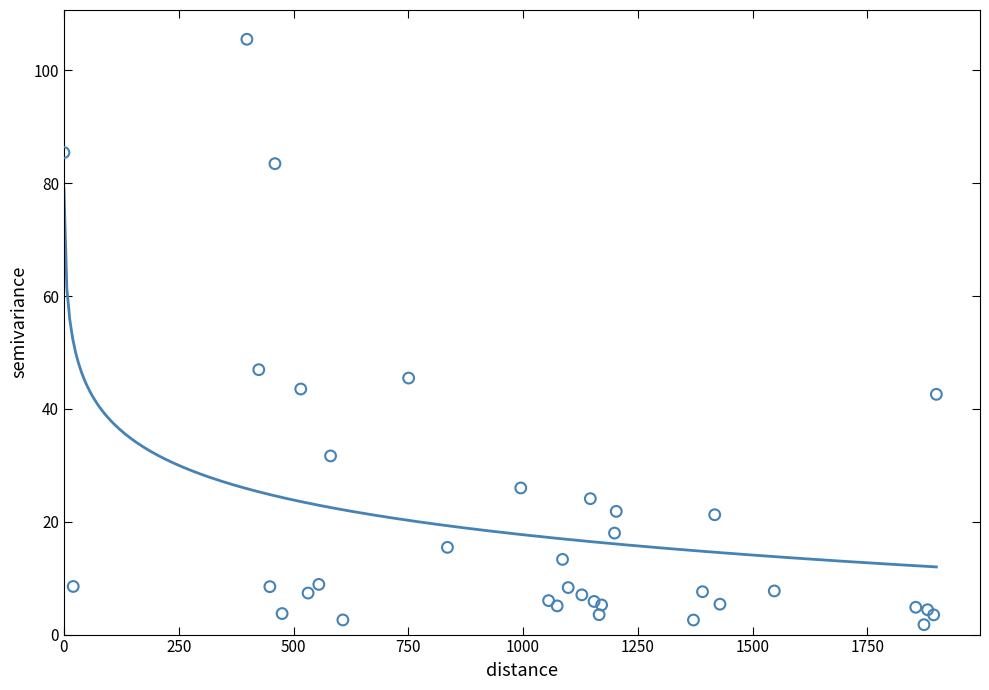

What Y value in the scatter plot is closest to 53?

46.9